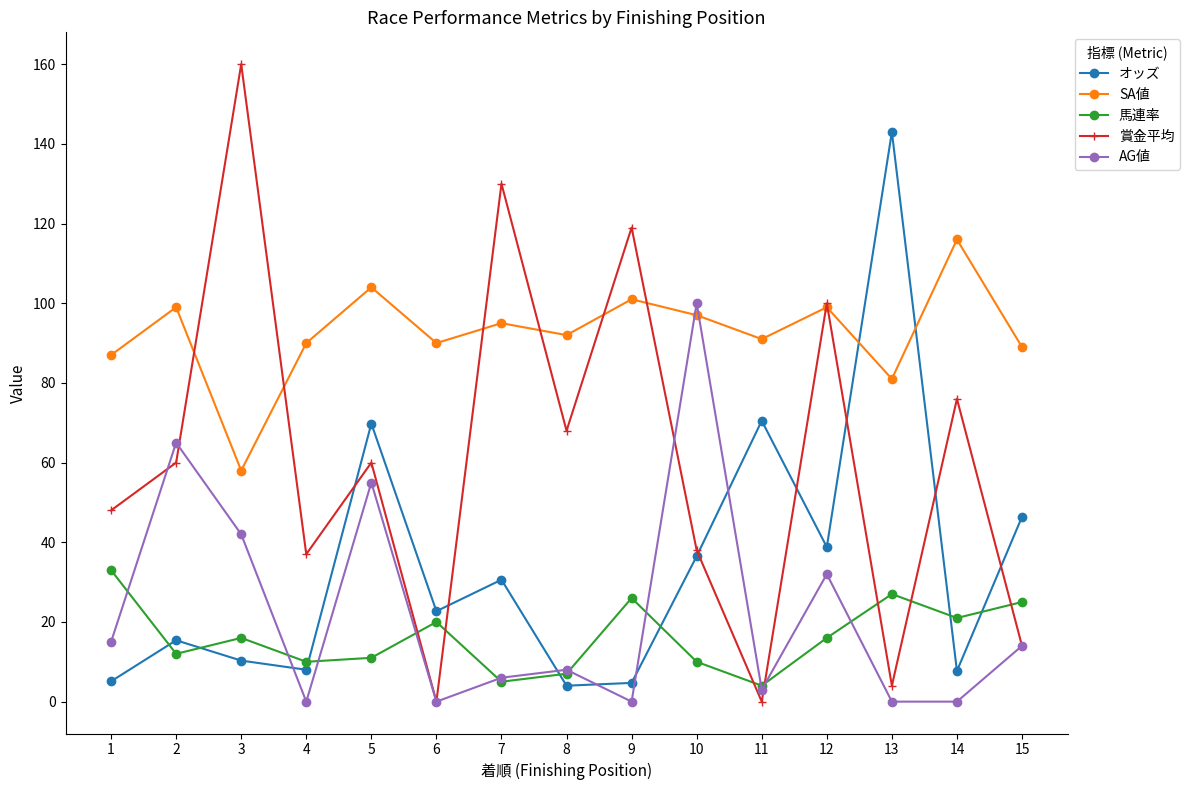

What value does the オッズ series have at 13?

143.0